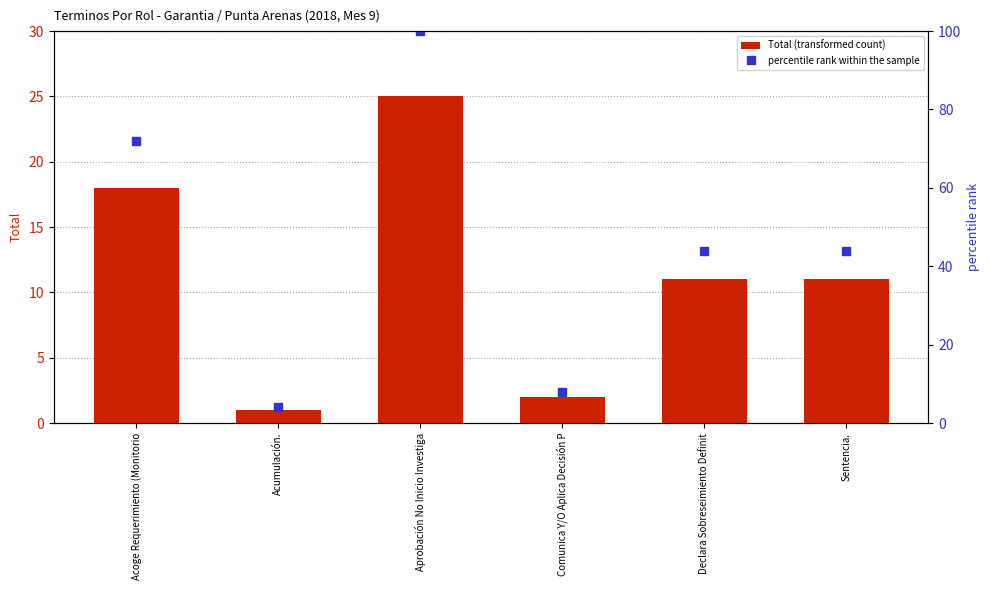

What is the maximum value for percentile rank within the sample?

100